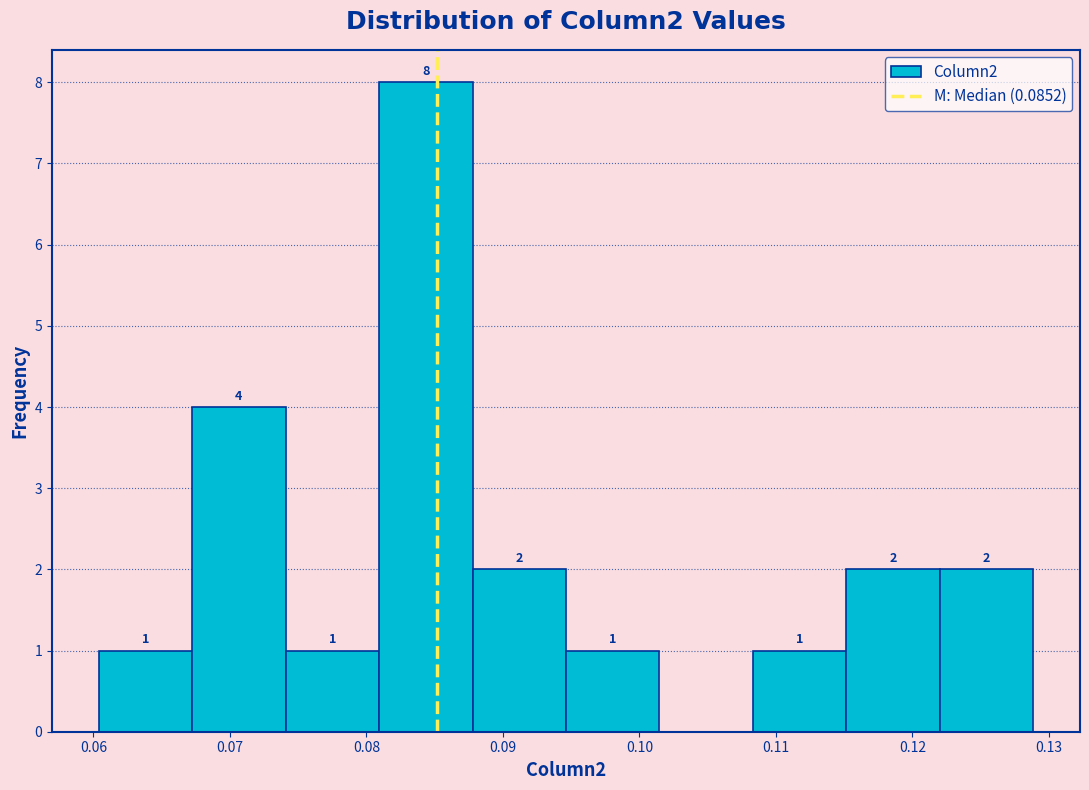

Over which range of the x-axis is the bar tallest?

0.081 to 0.088